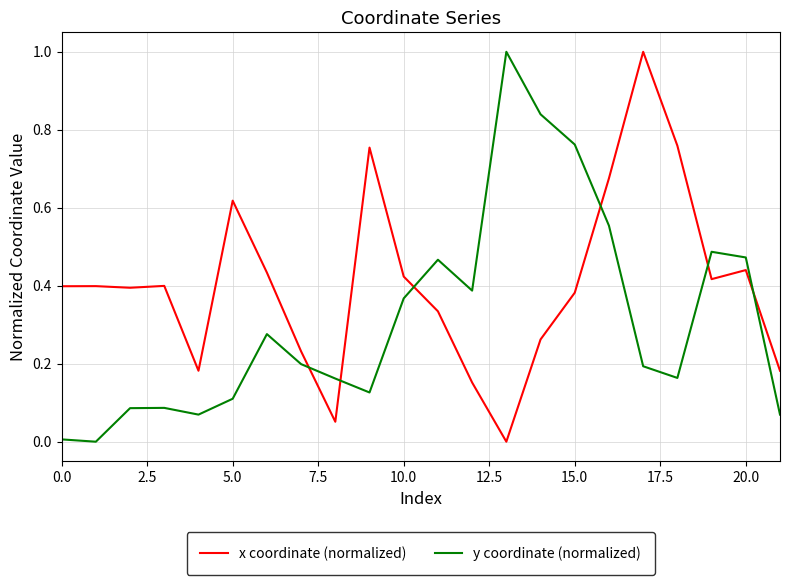

How many lines are shown in the chart?

2